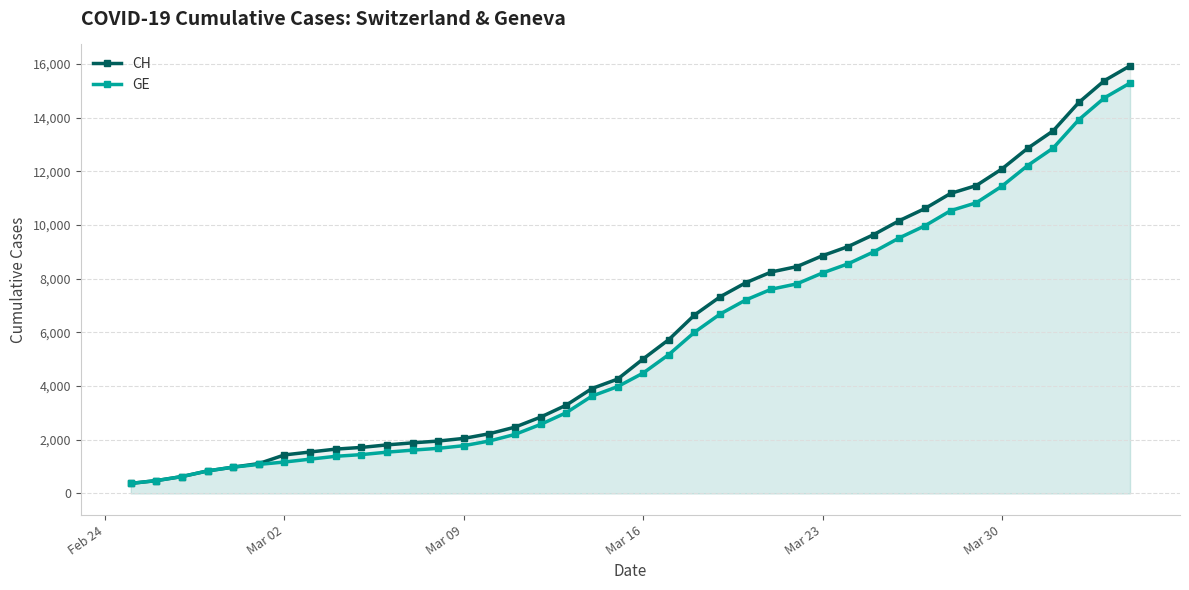

What is the smallest value displayed?

375